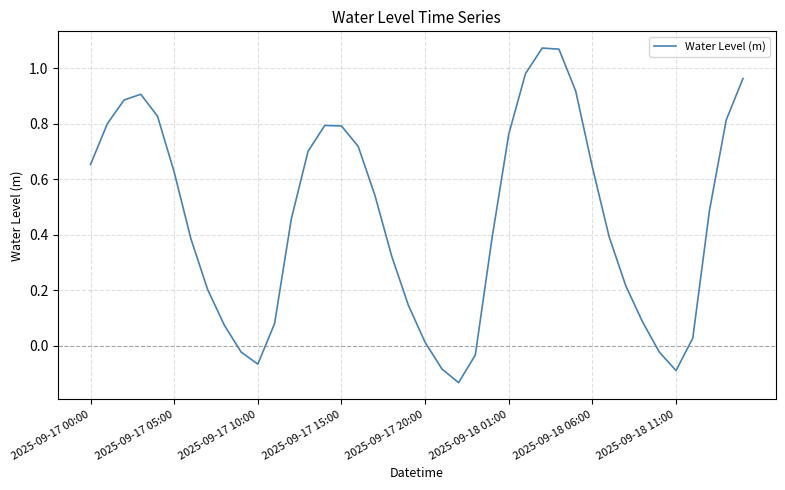

Count the number of data series in this chart.

1